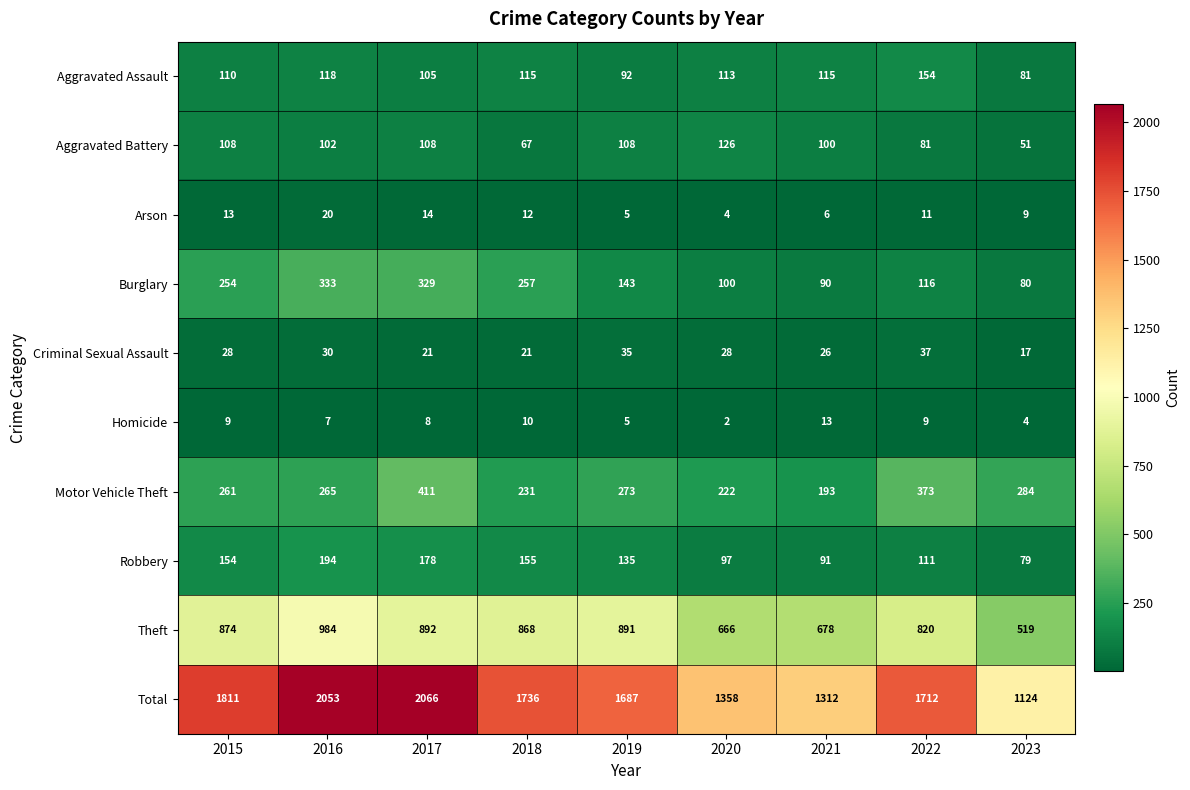

What is the sum of the Criminal Sexual Assault values at 2021 and 2020?

54